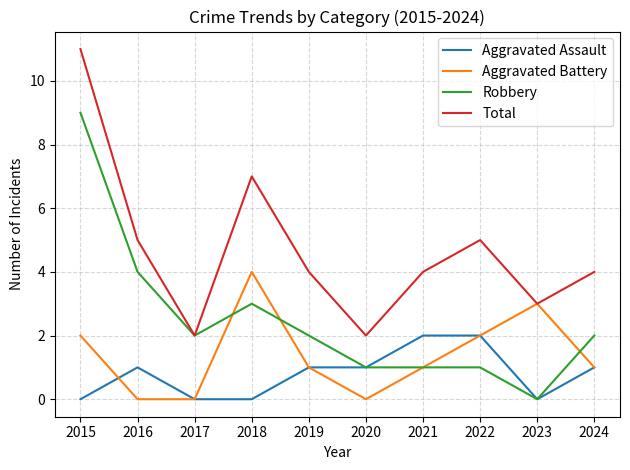

The value of Robbery at 2018 is 3. True or false?

True